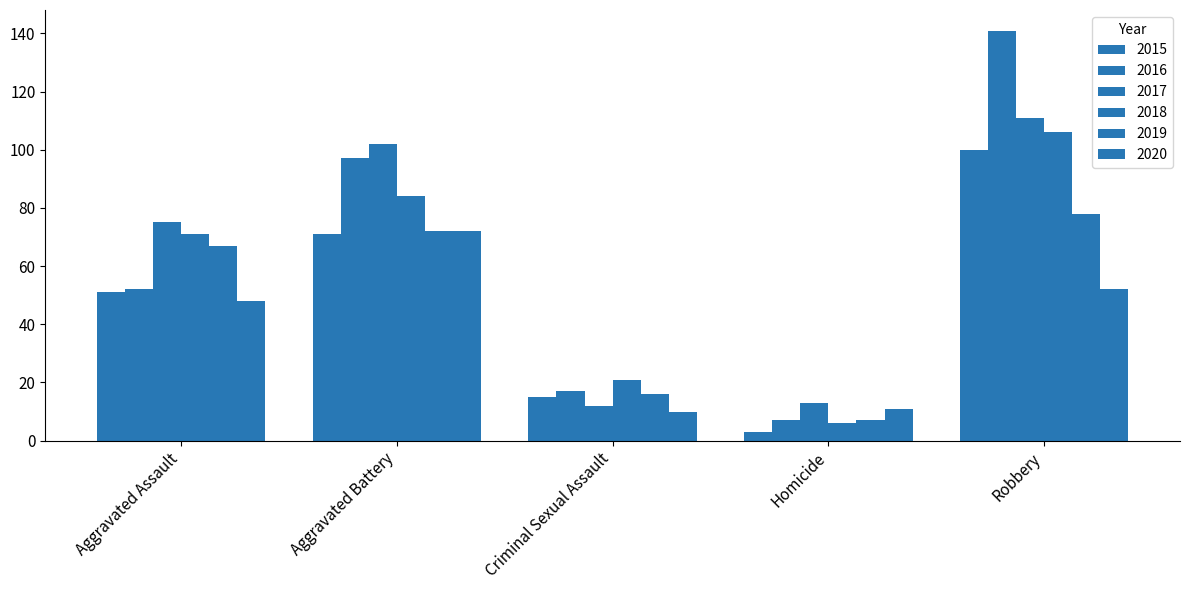

List the series in order of their peak value, highest first.

2016, 2017, 2018, 2015, 2019, 2020